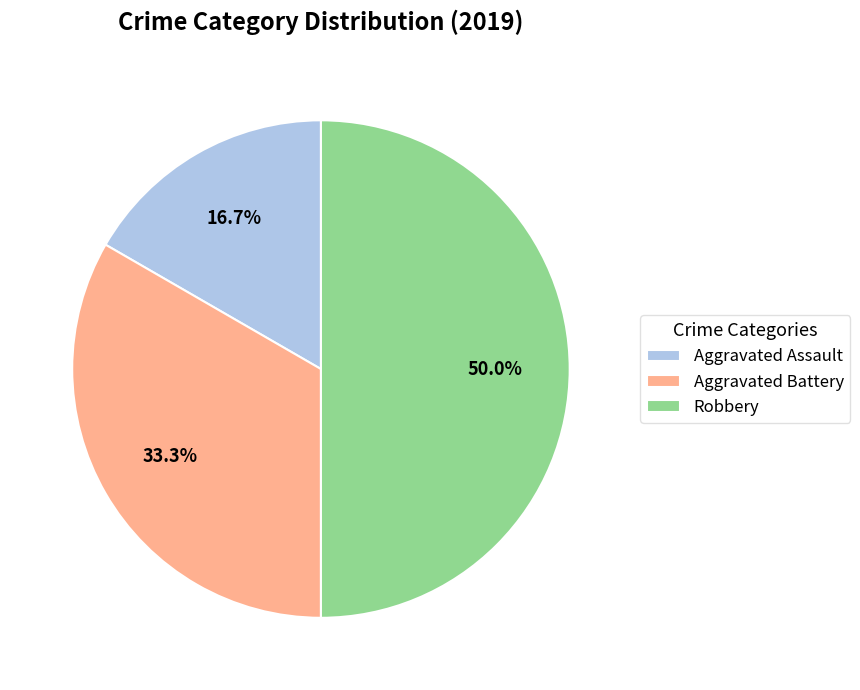

Is the sum of Aggravated Assault and Robbery greater than half?

Yes